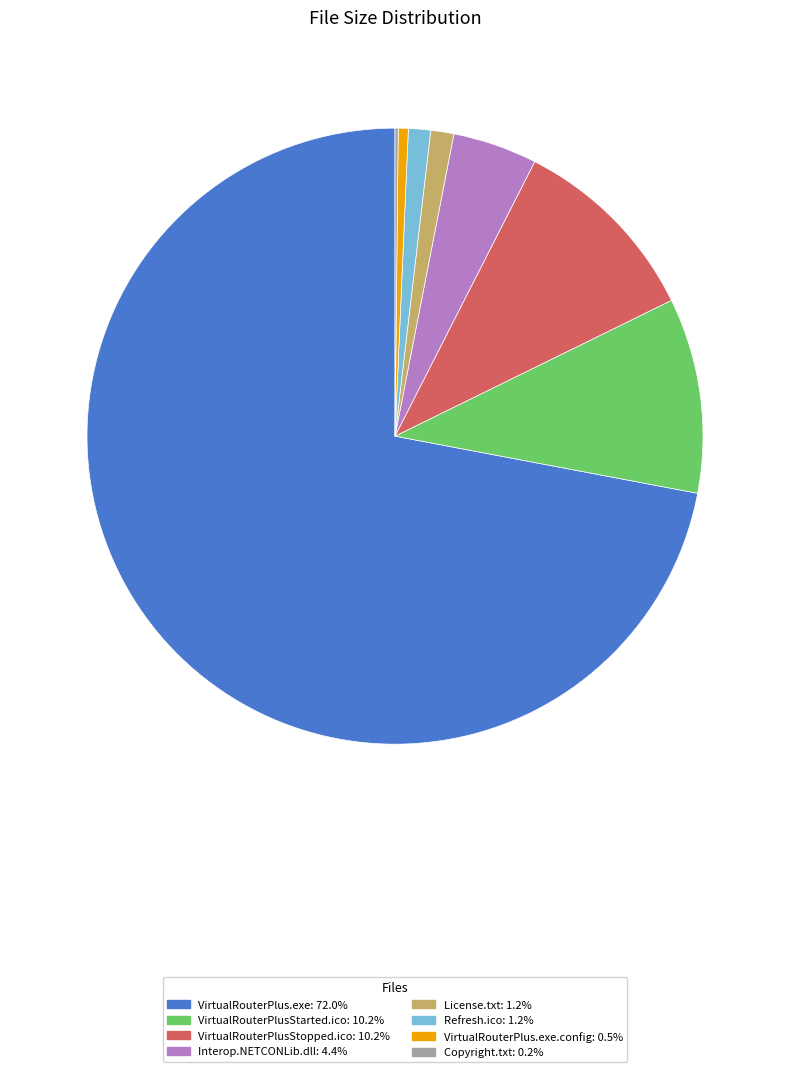

Does any single category account for the majority?

Yes